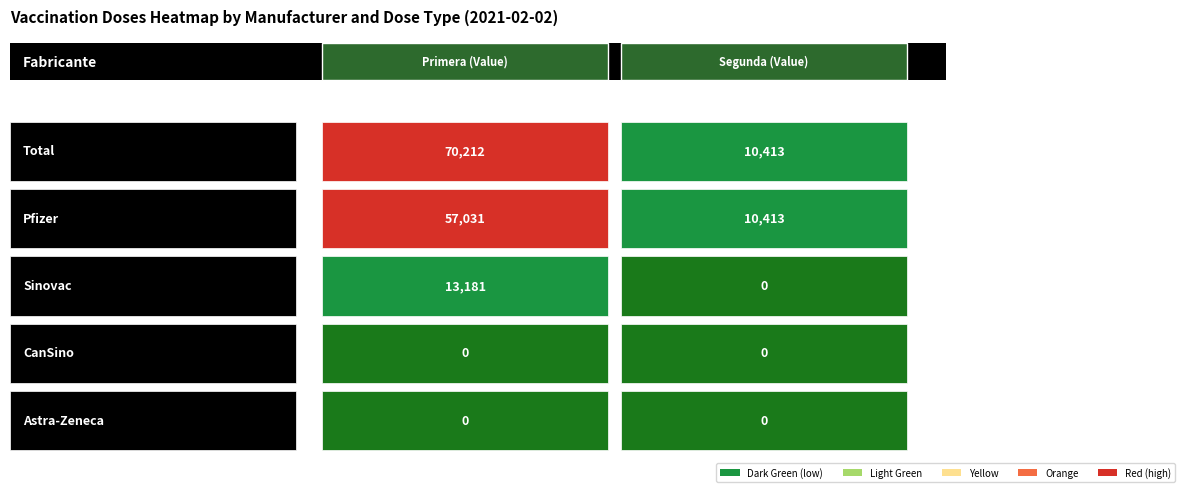

Is it true that Astra-Zeneca equals 0 at Primera?

True